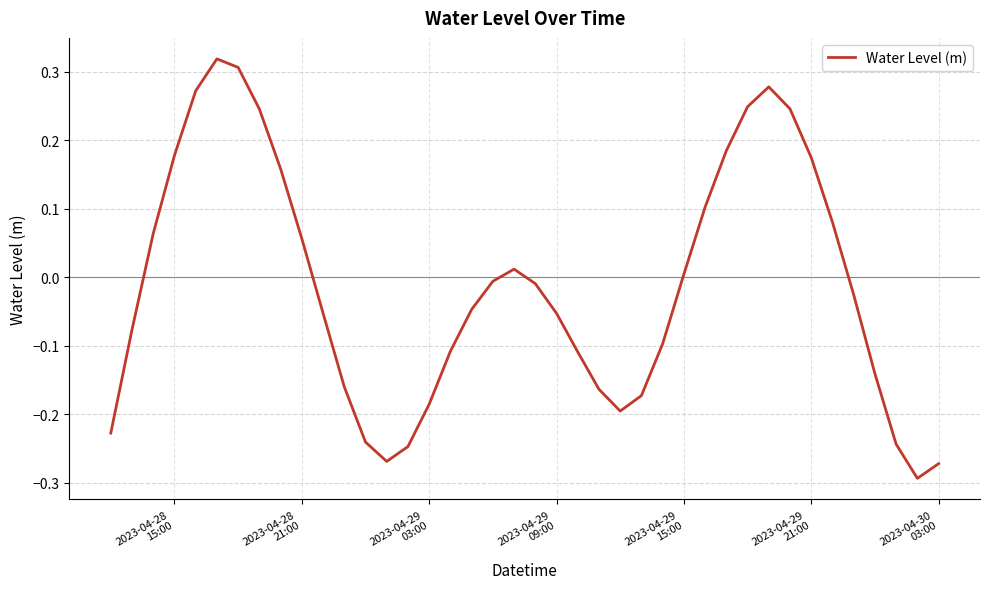

How many values are above zero?

17